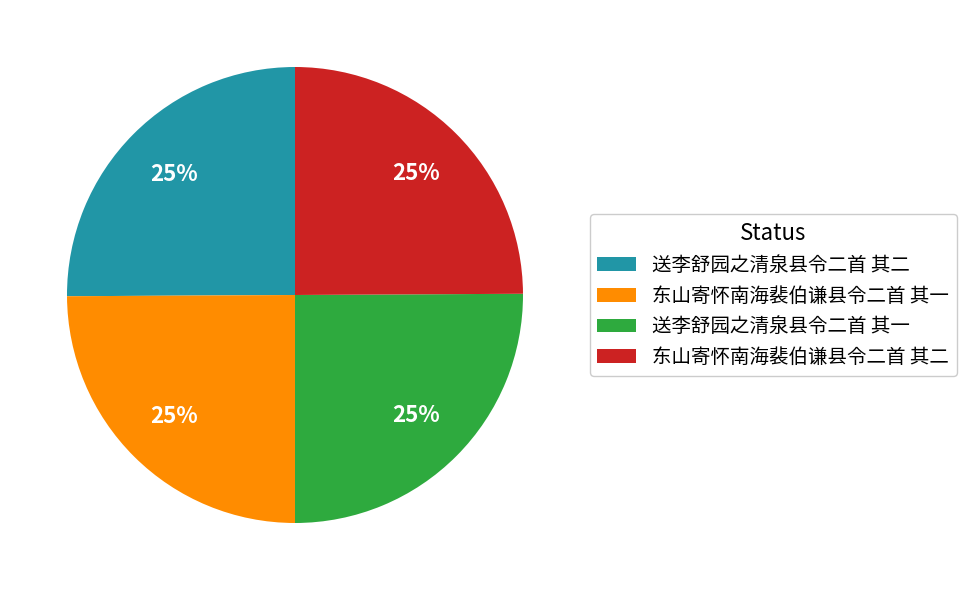

To the nearest percent, what is the combined percentage of 送李舒园之清泉县令二首 其一 and 送李舒园之清泉县令二首 其二?

50%